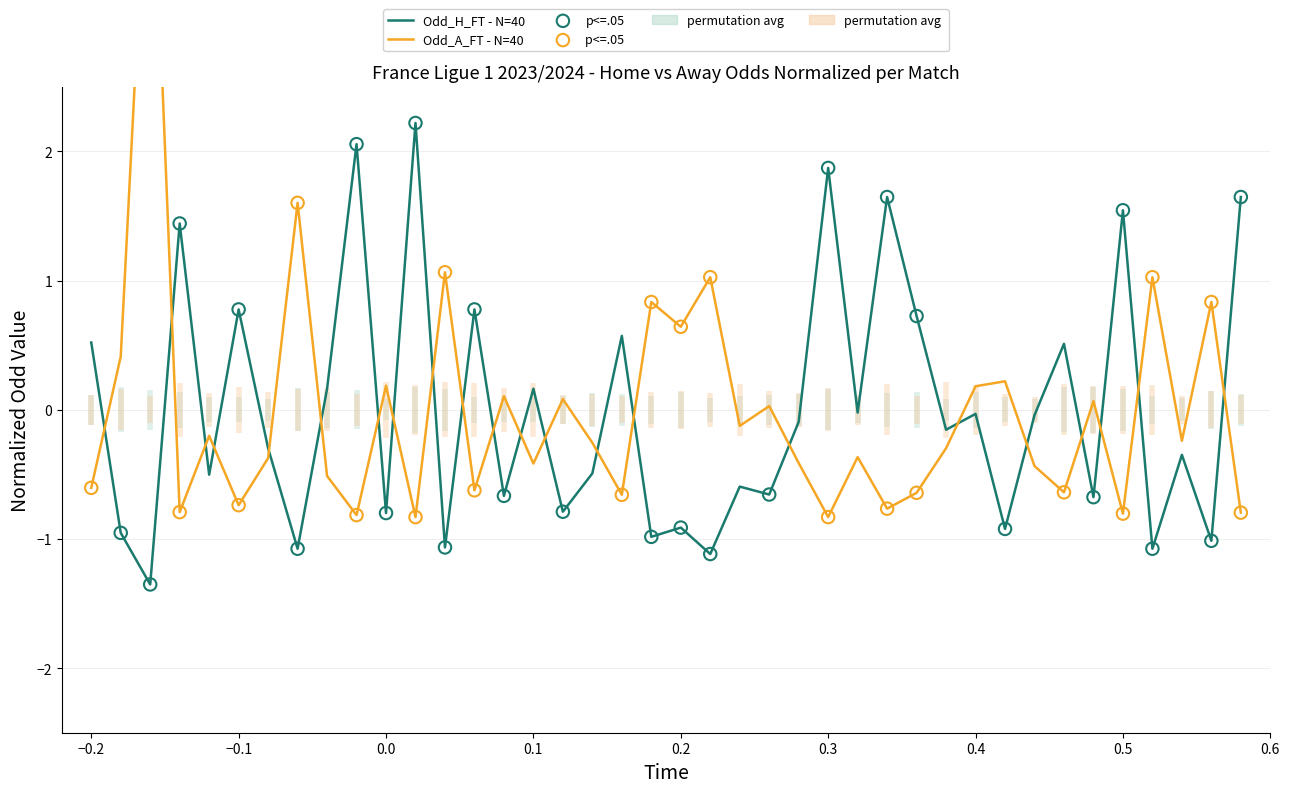

At how many categories does at least one series exceed 0?

31